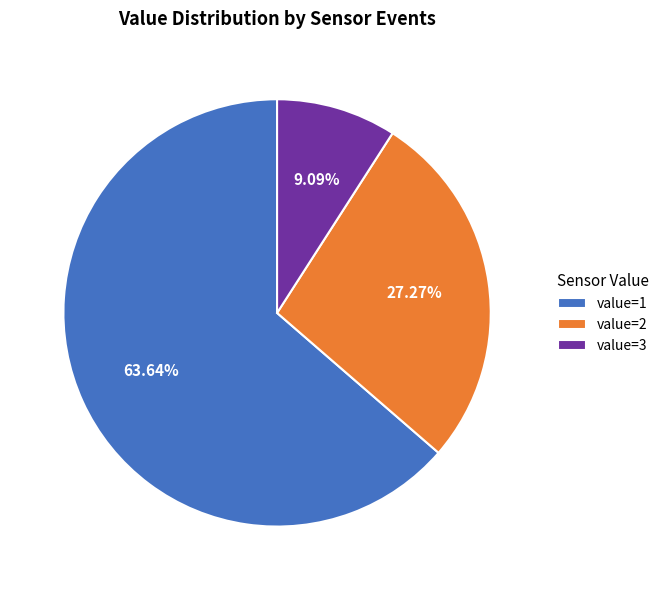

Which has a higher value, value=3 or value=1?

value=1